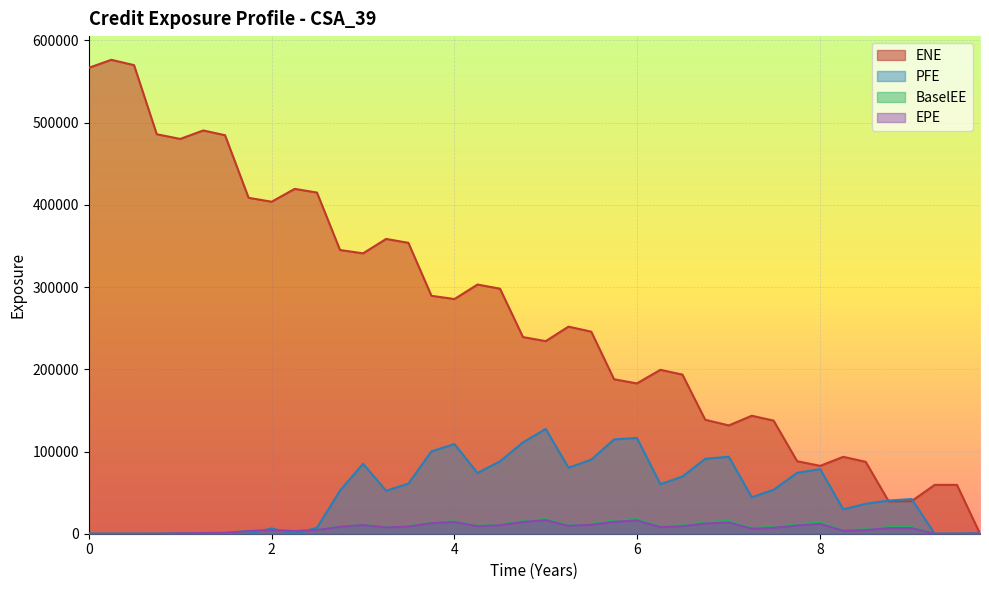

Is it true that EPE equals -7292.6 at 0?

False